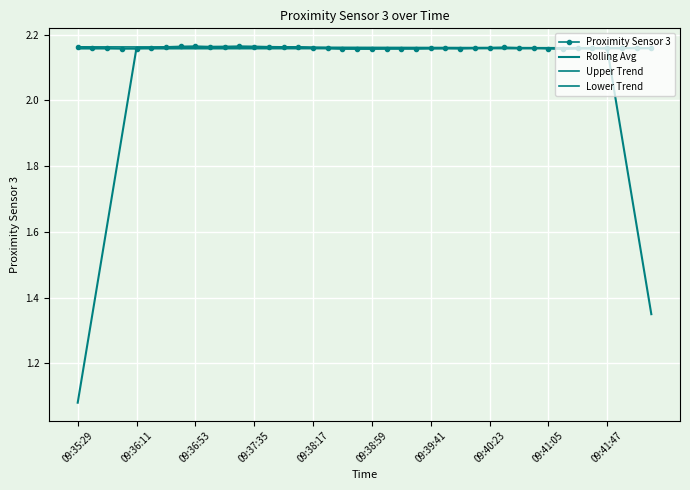

Which category has the highest value in the Proximity Sensor 3 series?

09:36:53